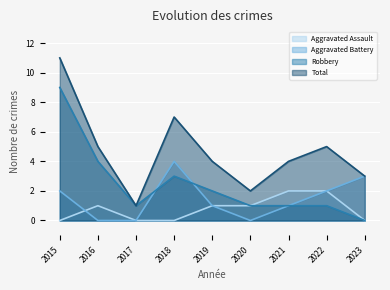

At which category is the sum across all series the highest?

2015